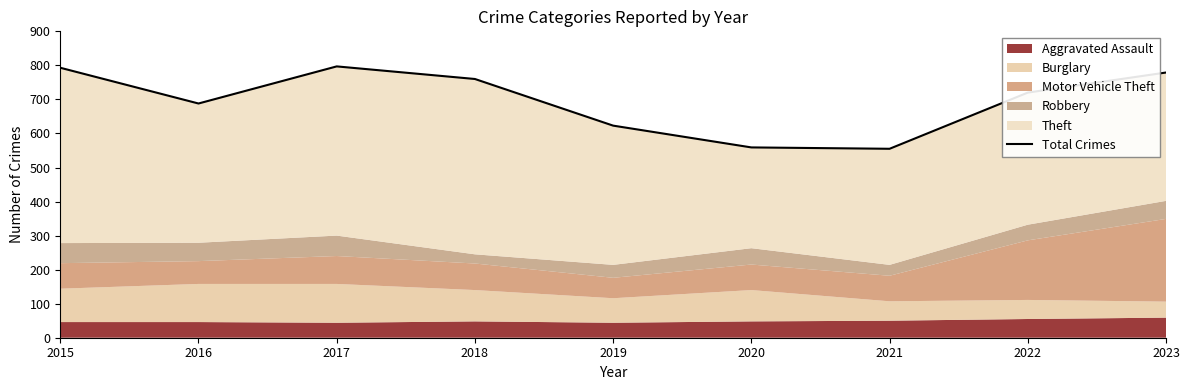

Read the value at 2020, to the nearest 50.

550